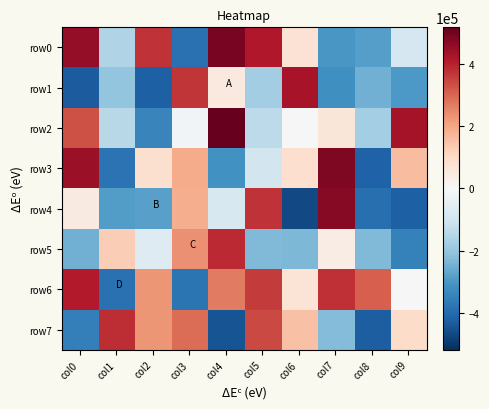

Reading left to right, extract all data points from this chart.

row0: col0=456614.3	col1=-157231.7	col2=371866.3	col3=-386438.7	col4=492335.3	col5=415999.3	col6=73719.3	col7=-299693.7	col8=-282886.7	col9=-86292.7
row1: col0=-429341.7	col1=-204200.7	col2=-420485.7	col3=368729.3	col4=52509.3	col5=-180730.7	col6=427790.3	col7=-316397.7	col8=-249787.7	col9=-295033.7
row2: col0=327503.3	col1=-145316.7	col2=-341768.7	col3=-16141.7	col4=517259.3	col5=-136420.7	col6=3862.3	col7=62208.3	col8=-176441.7	col9=429049.3
row3: col0=444535.3	col1=-381342.7	col2=82376.3	col3=191374.3	col4=-311953.7	col5=-93359.7	col6=88897.3	col7=482279.3	col8=-416789.7	col9=158455.3
row4: col0=48142.3	col1=-289357.7	col2=-281632.7	col3=188716.3	col4=-84562.7	col5=372178.3	col6=-467476.7	col7=472101.3	col8=-390617.7	col9=-421080.7
row5: col0=-246795.7	col1=126286.3	col2=-64728.7	col3=235059.3	col4=385770.3	col5=-230285.7	col6=-230438.7	col7=39611.3	col8=-229012.7	col9=-347550.7
row6: col0=411484.3	col1=-385540.7	col2=227387.3	col3=-377737.7	col4=269499.3	col5=361433.3	col6=70518.3	col7=377624.3	col8=310788.3	col9=-871.7
row7: col0=-354326.7	col1=383528.3	col2=226900.3	col3=289858.3	col4=-448200.7	col5=342264.3	col6=152316.3	col7=-225844.7	col8=-428119.7	col9=93406.3